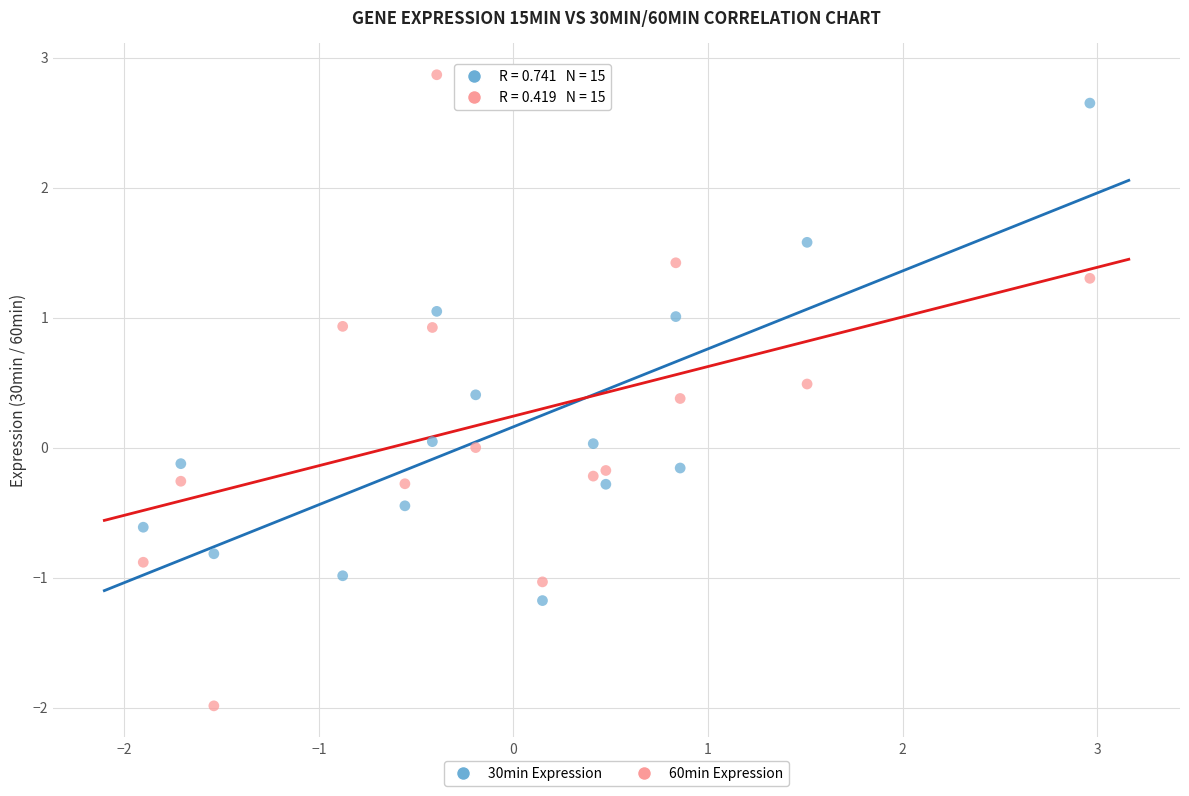

Which series reaches the maximum Y coordinate?

60min Expression